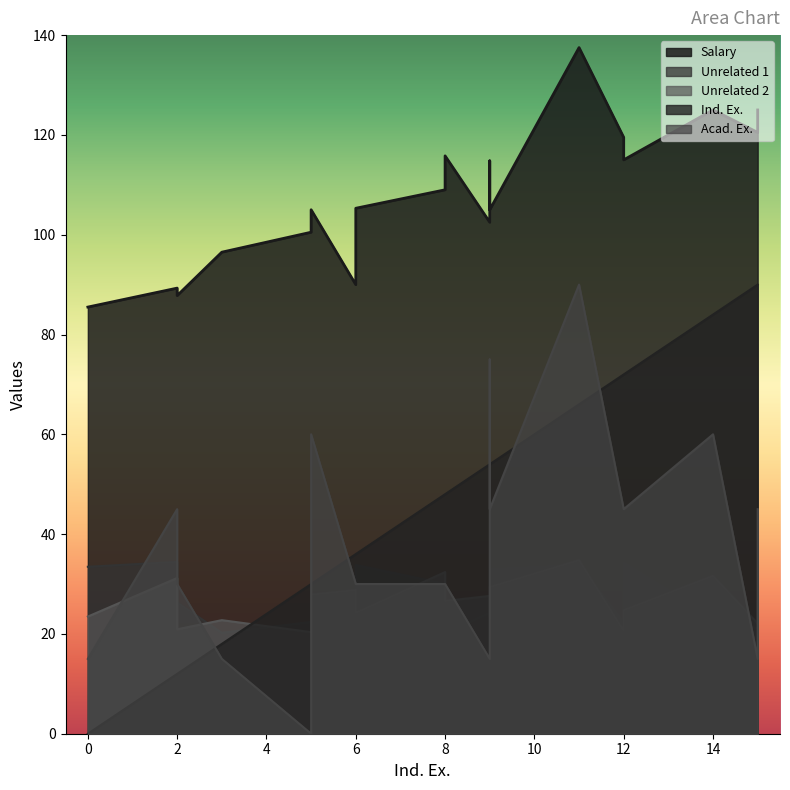

What is the value of the Acad. Ex. point at the 5th from the left?

3.0